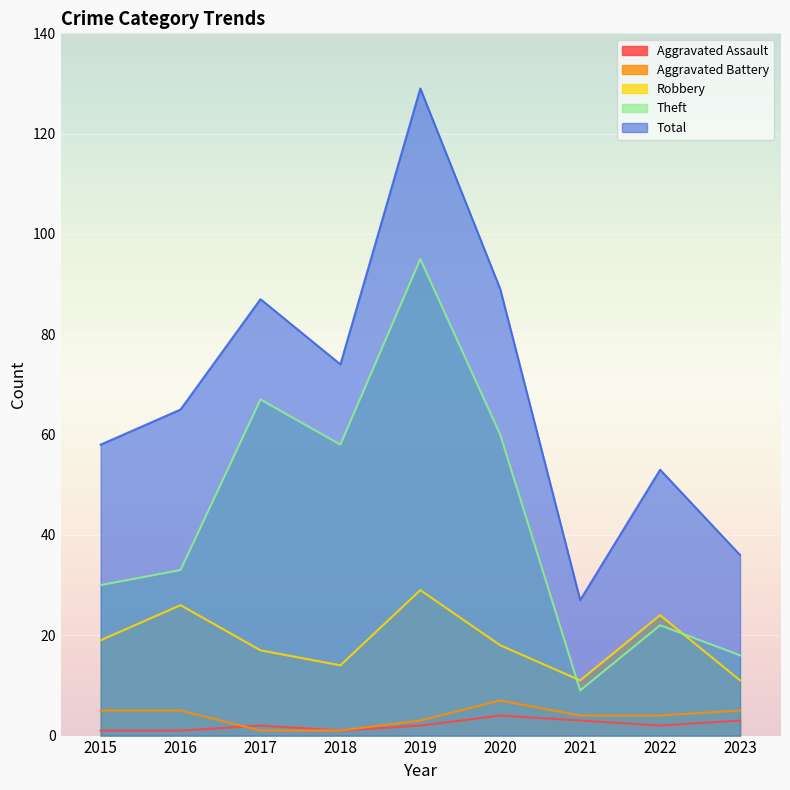

What is the maximum value shown in the chart?

129